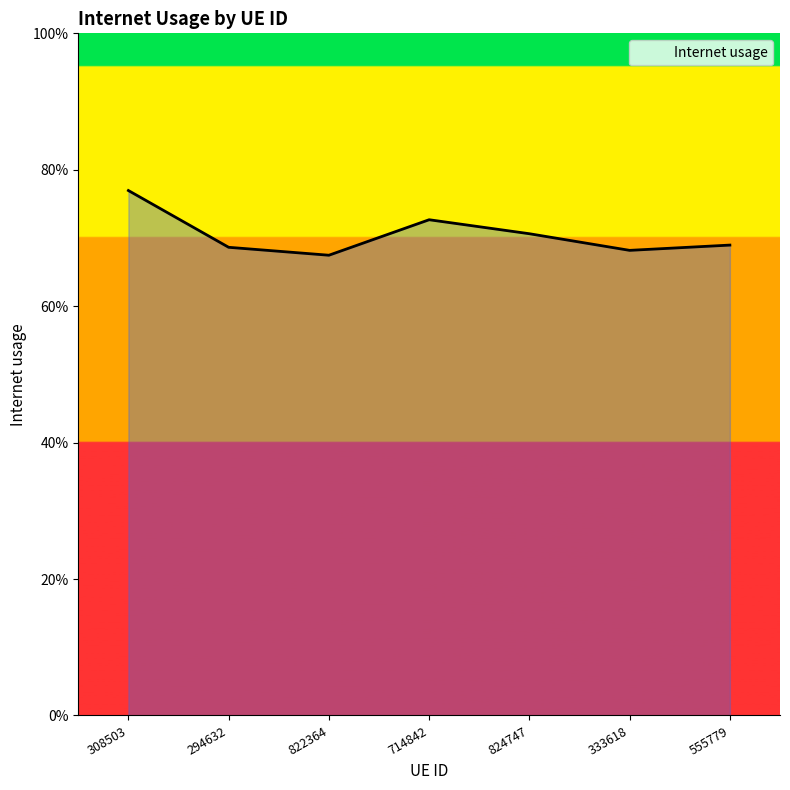

Is this an area chart (filled region under the line)?

Yes